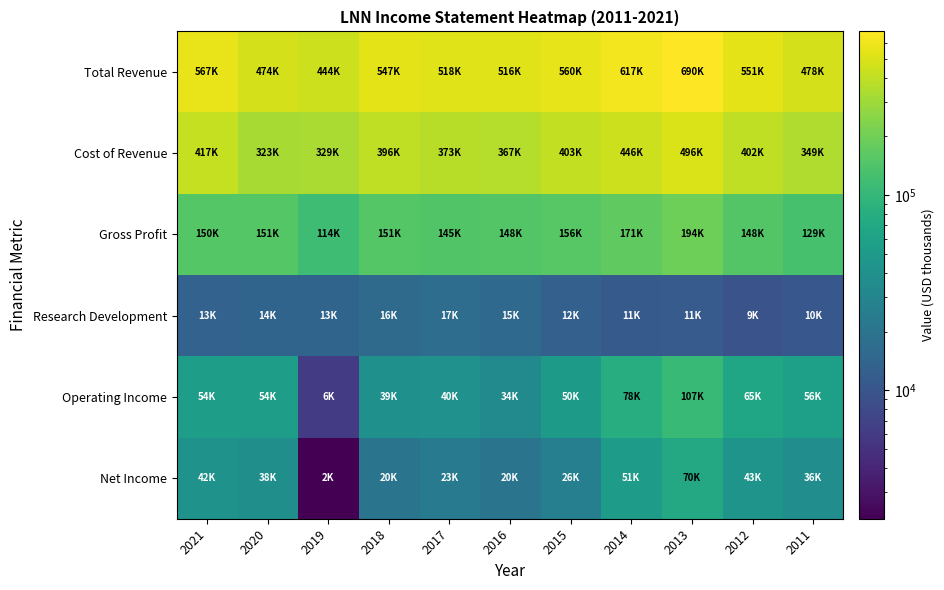

Rank the series at 2013 from highest to lowest value.

Total Revenue, Cost of Revenue, Gross Profit, Operating Income, Net Income, Research Development